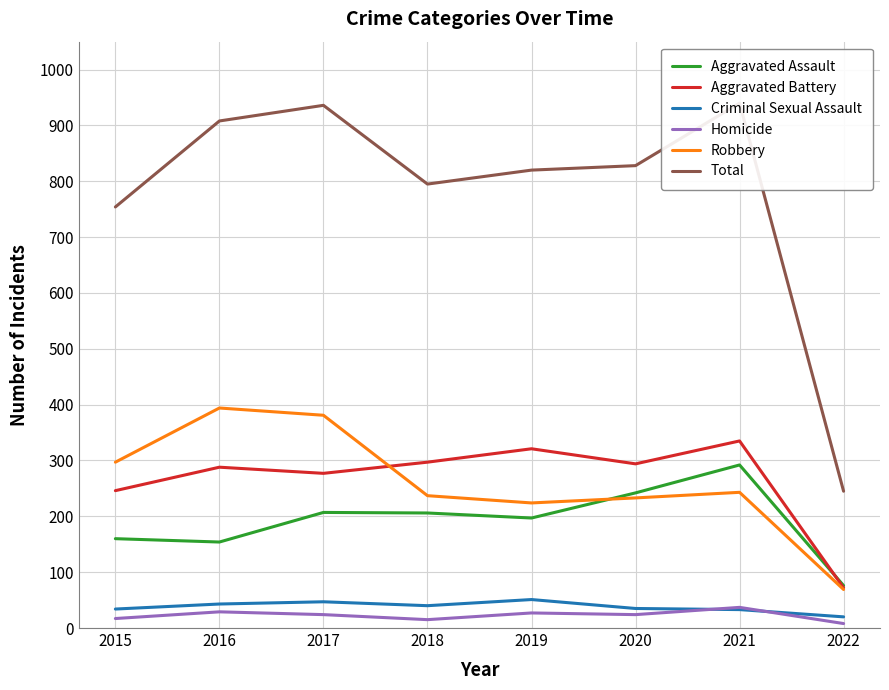

At which category does Homicide reach its first local valley?

2018